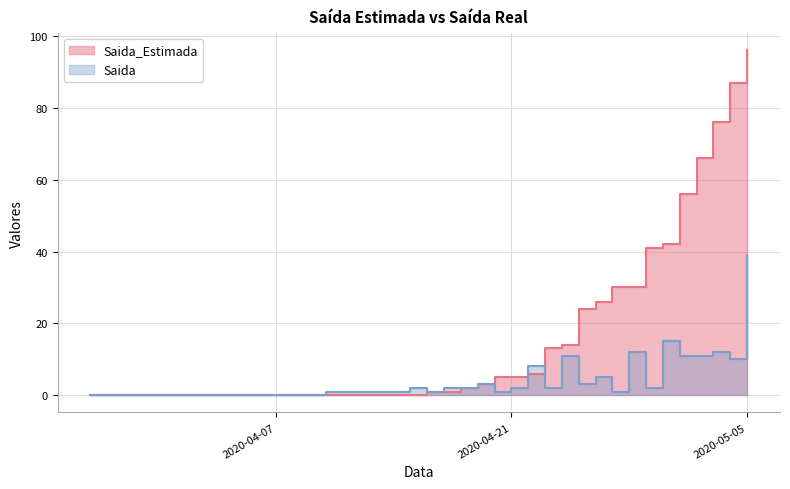

How many data points does each series have?

40